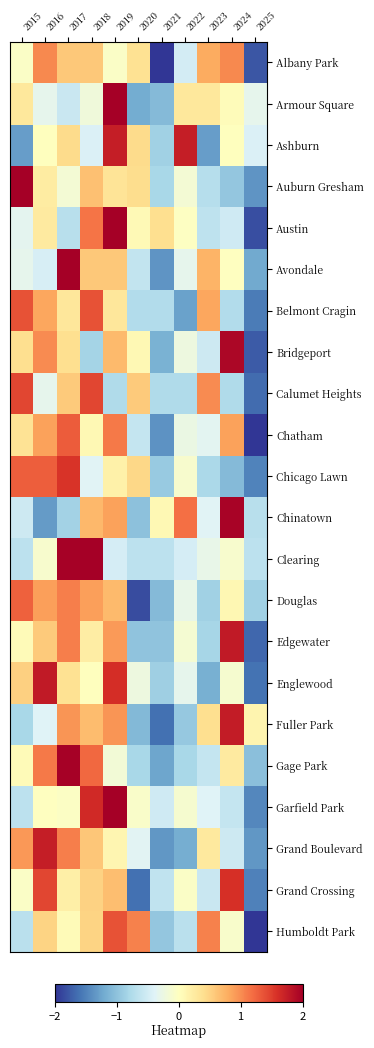

How many distinct data groups are displayed?

22